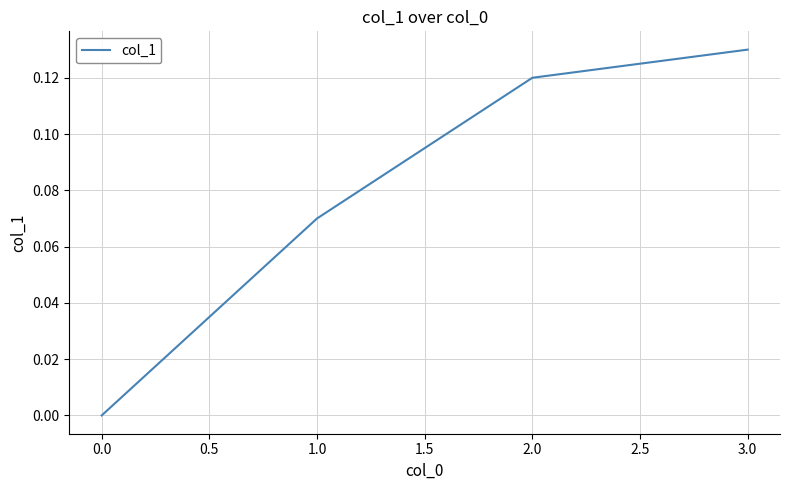

List the labels in order of value, smallest first.

0.0, 1.0, 2.0, 3.0